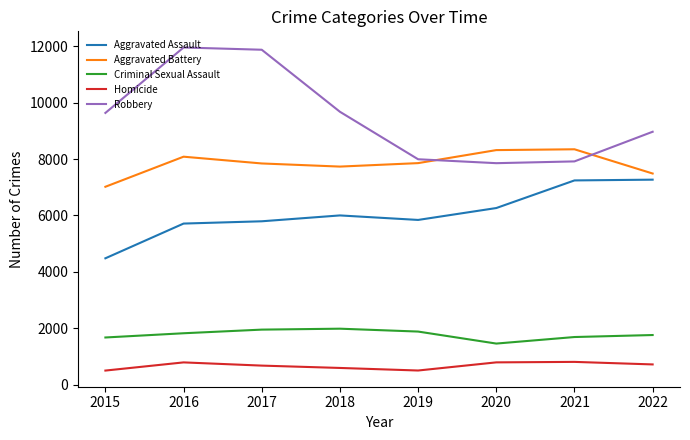

What is the difference between the highest and lowest values at 2021?

7544